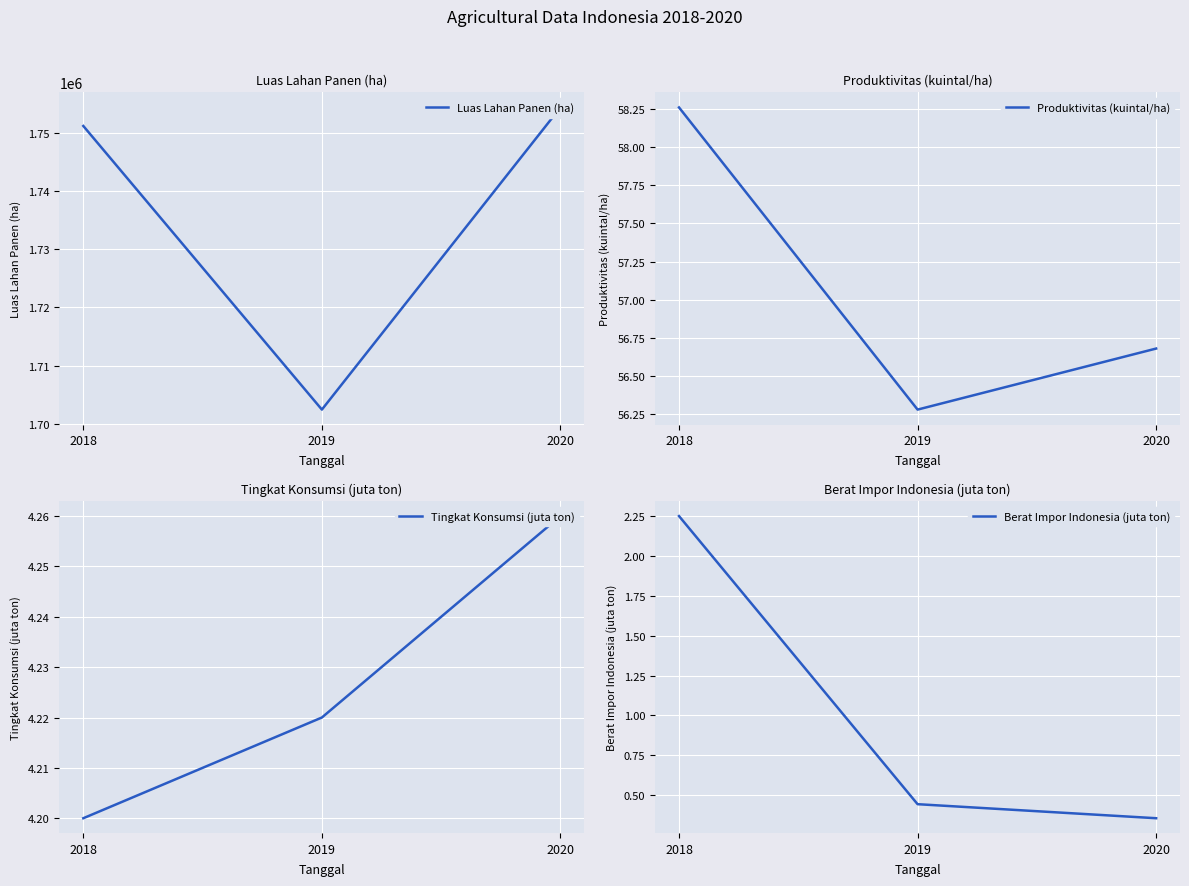

Rank the series at 2019 from lowest to highest value.

Berat Impor Indonesia (juta ton), Tingkat Konsumsi (juta ton), Produktivitas (kuintal/ha), Luas Lahan Panen (ha)